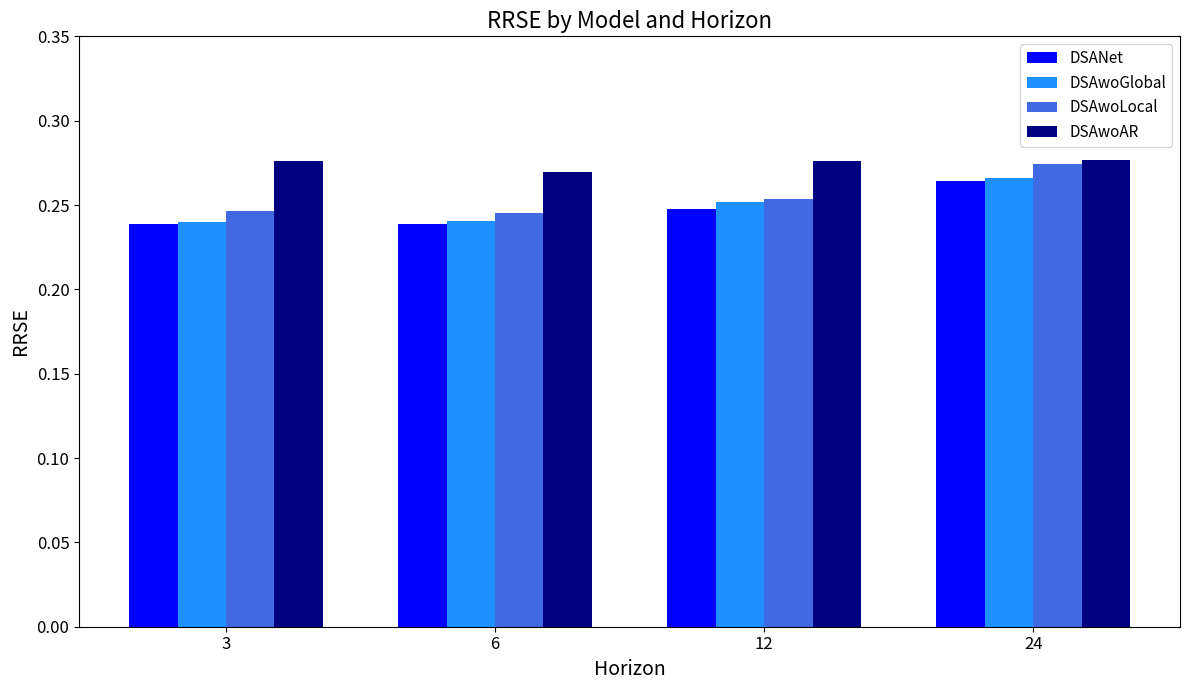

Is the value of DSAwoGlobal at 6 greater than the value of DSANet at 24?

No